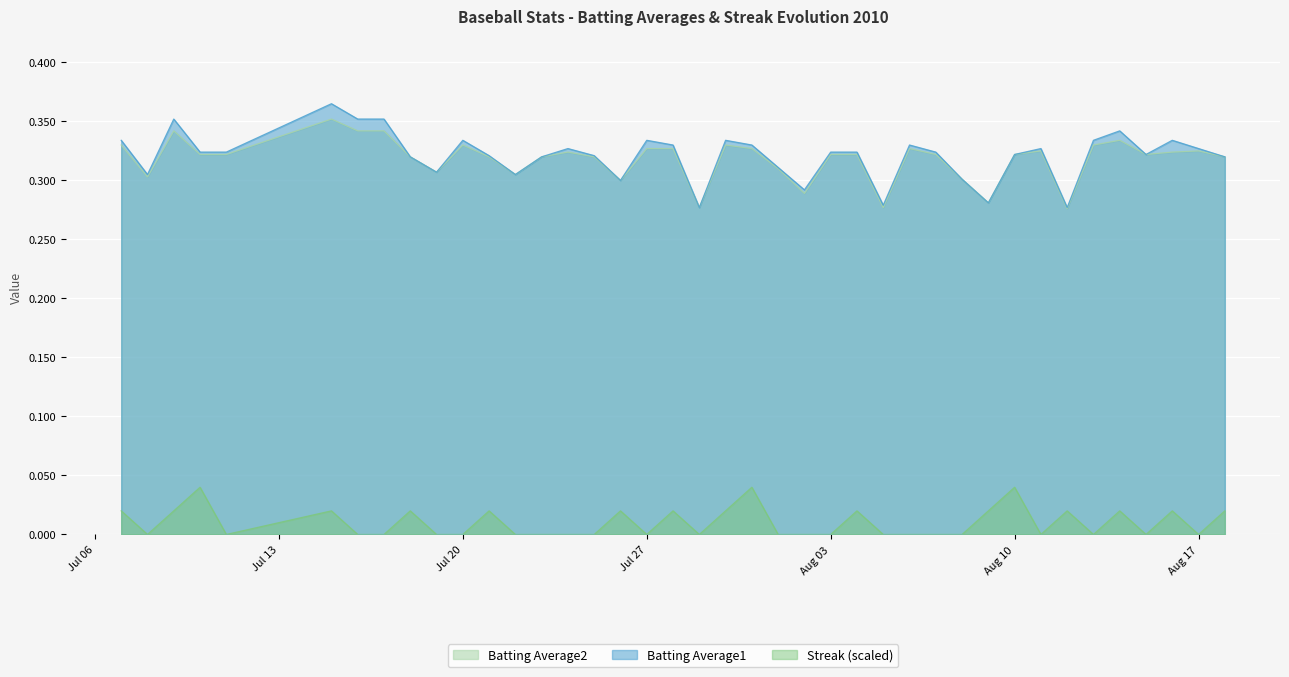

What is the value of the Batting Average1 point at the 28th from the left?

0.3